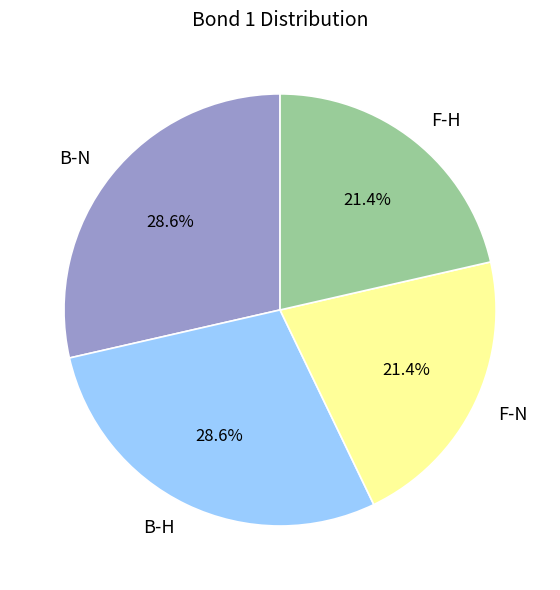

Approximately how many times larger is the value at B-H compared to F-N?

1.3